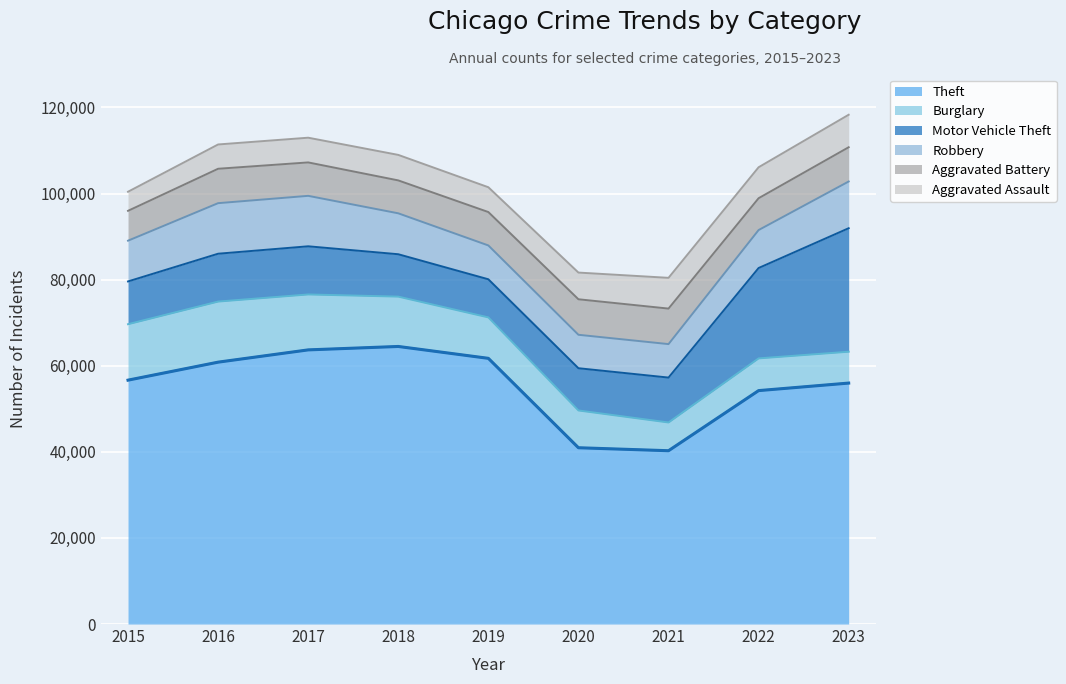

Is the value of Theft at 2023 greater than the value of Aggravated Battery at 2021?

Yes